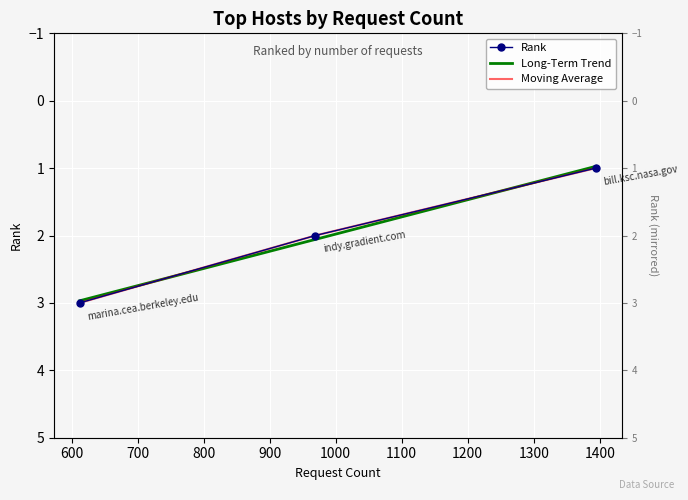

True or false: the data shows 1 at bill.ksc.nasa.gov.

False